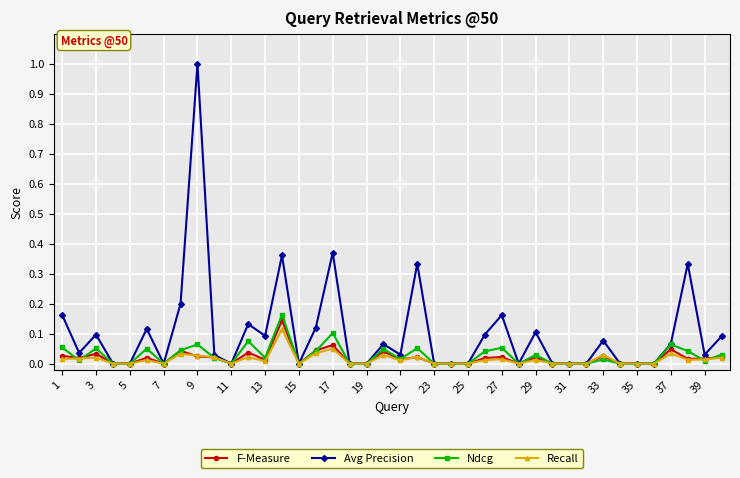

Which series has the widest spread of values?

Avg Precision